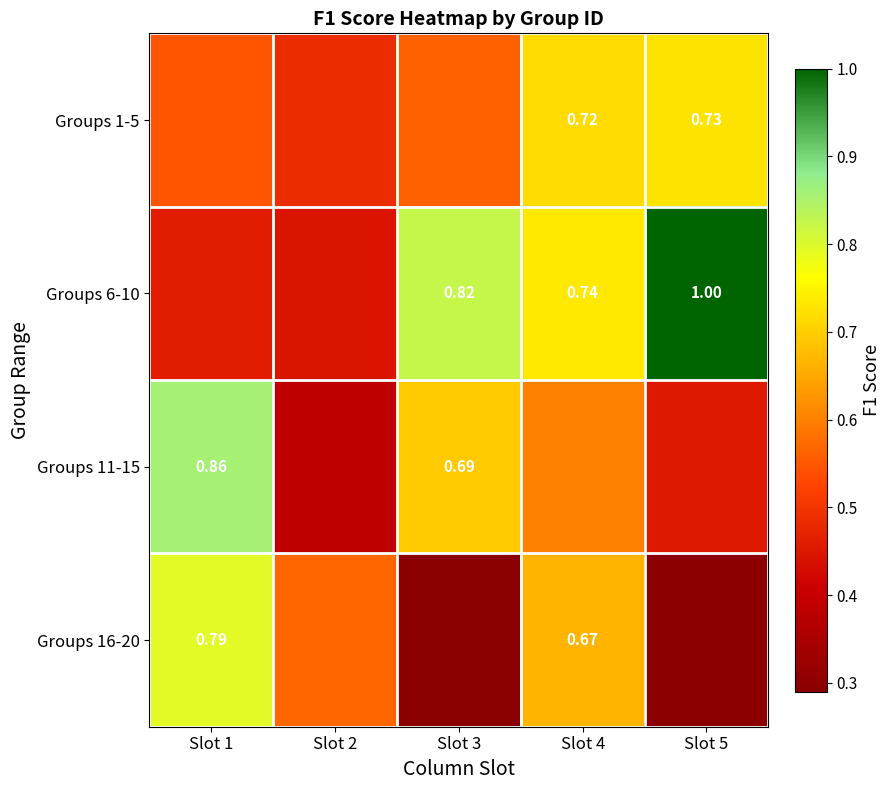

How many Groups 11-15 values are between 0 and 1?

5